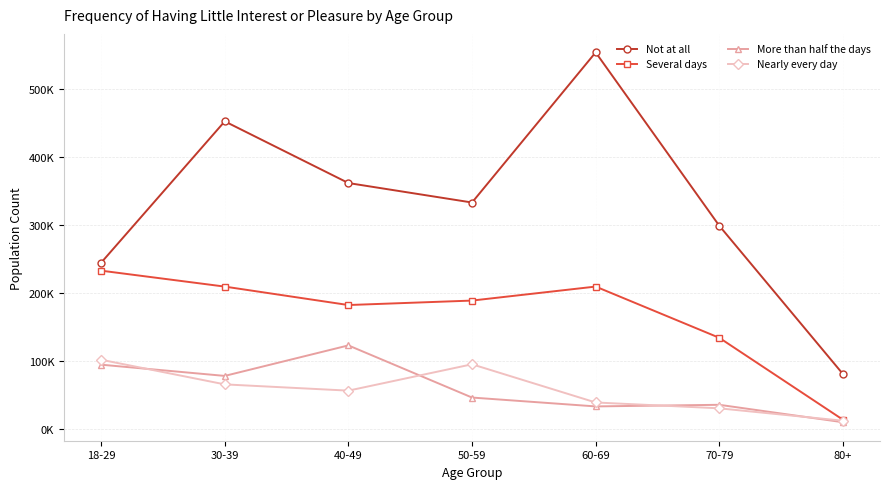

What are all the series names shown in the legend?

Not at all, Several days, More than half the days, Nearly every day